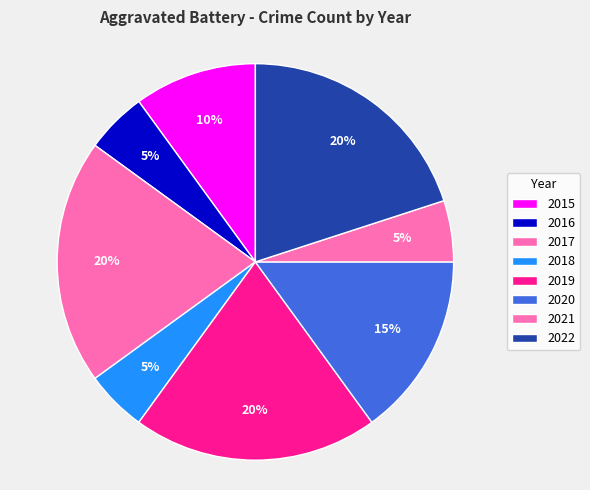

Rank the categories by value from lowest to highest.

2016, 2018, 2021, 2015, 2020, 2017, 2019, 2022